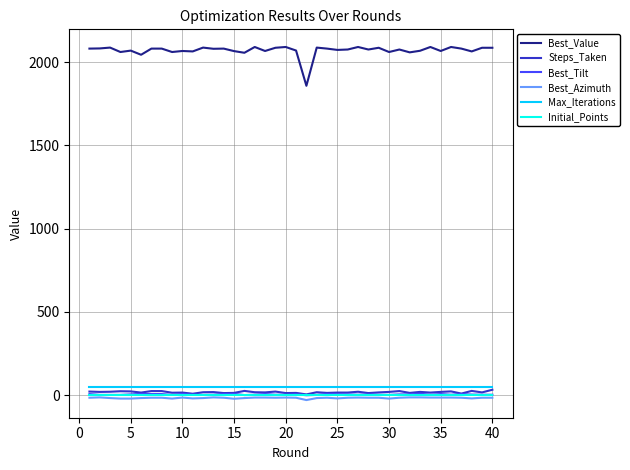

Which series has the largest total across all categories?

Best_Value